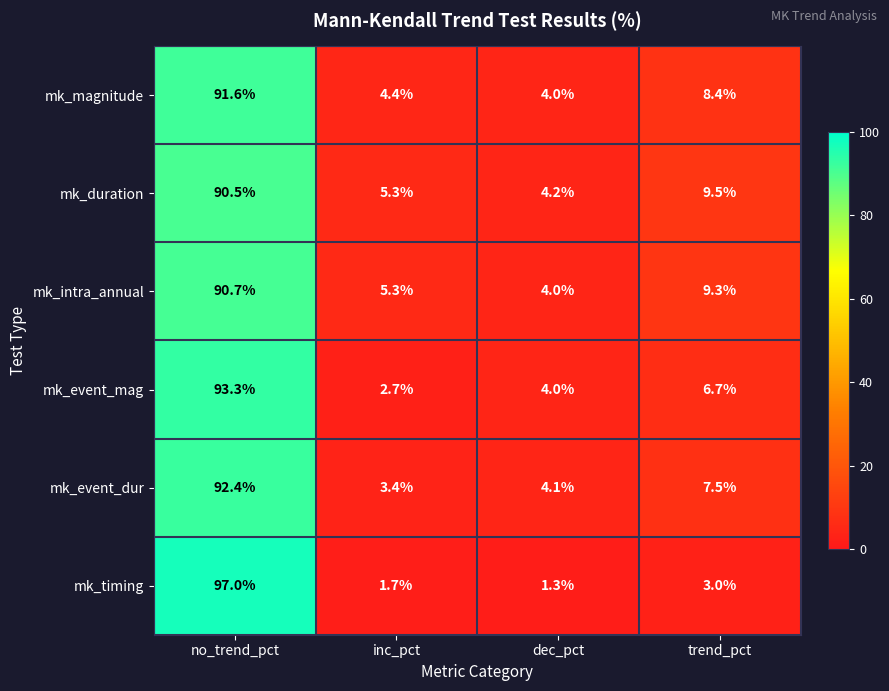

Reading right to left, list all the values displayed in this chart.

mk_magnitude: trend_pct=8.4	dec_pct=4.0	inc_pct=4.4	no_trend_pct=91.6
mk_duration: trend_pct=9.5	dec_pct=4.2	inc_pct=5.3	no_trend_pct=90.5
mk_intra_annual: trend_pct=9.3	dec_pct=4.0	inc_pct=5.3	no_trend_pct=90.7
mk_event_mag: trend_pct=6.7	dec_pct=4.0	inc_pct=2.7	no_trend_pct=93.3
mk_event_dur: trend_pct=7.5	dec_pct=4.1	inc_pct=3.4	no_trend_pct=92.4
mk_timing: trend_pct=3.0	dec_pct=1.3	inc_pct=1.7	no_trend_pct=97.0